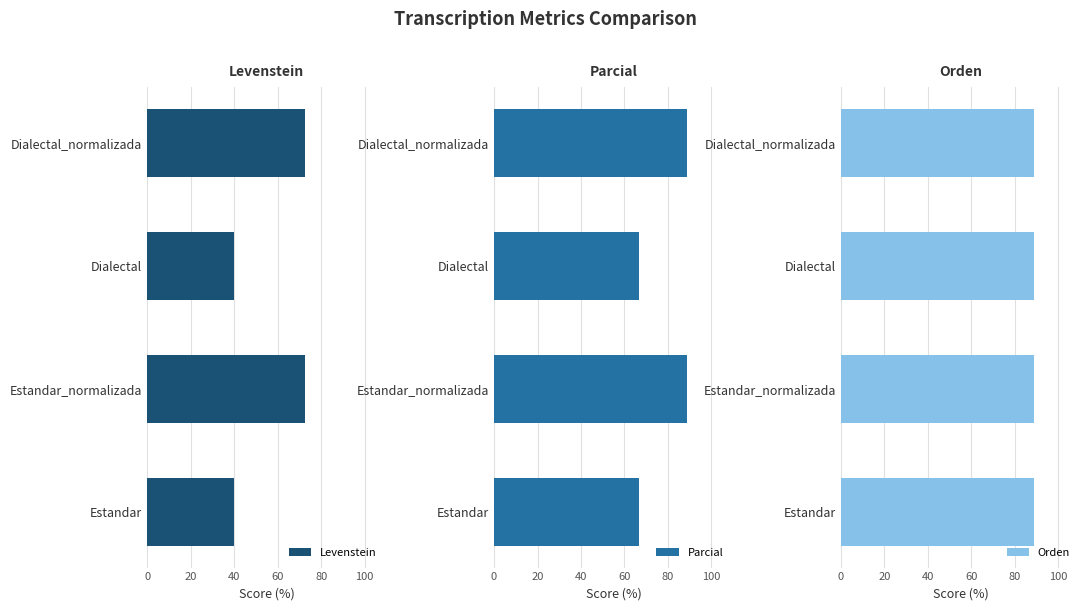

What is the minimum value for Levenstein?

40.0